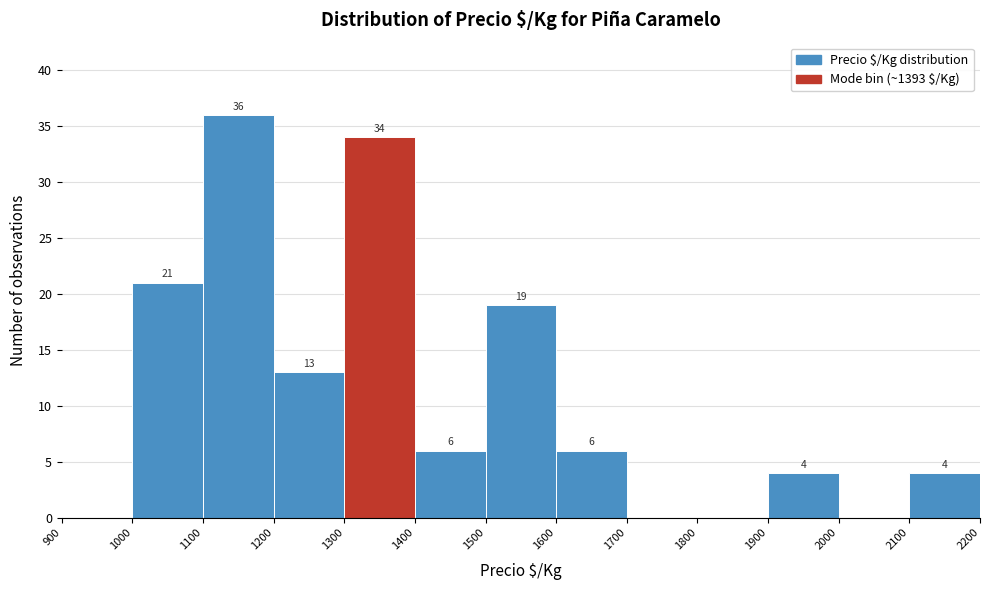

Which range on the x-axis has the tallest bar?

1100 to 1200